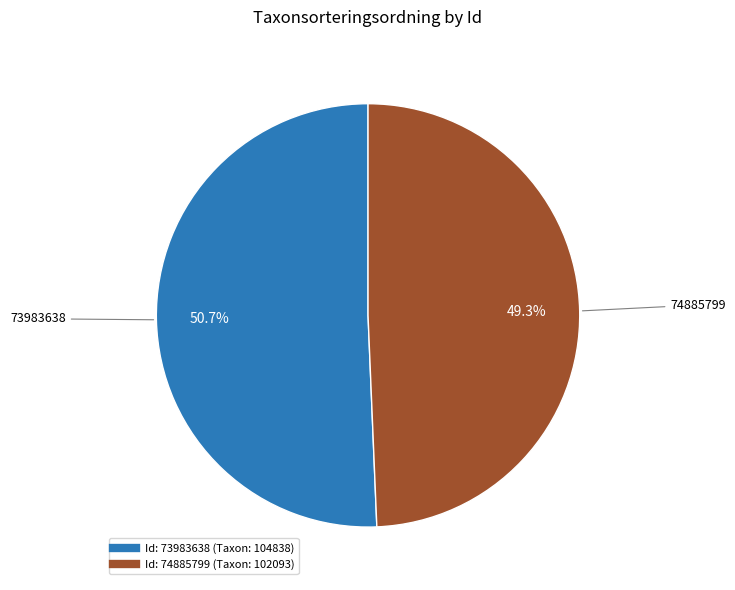

Is there a majority slice in this chart?

Yes